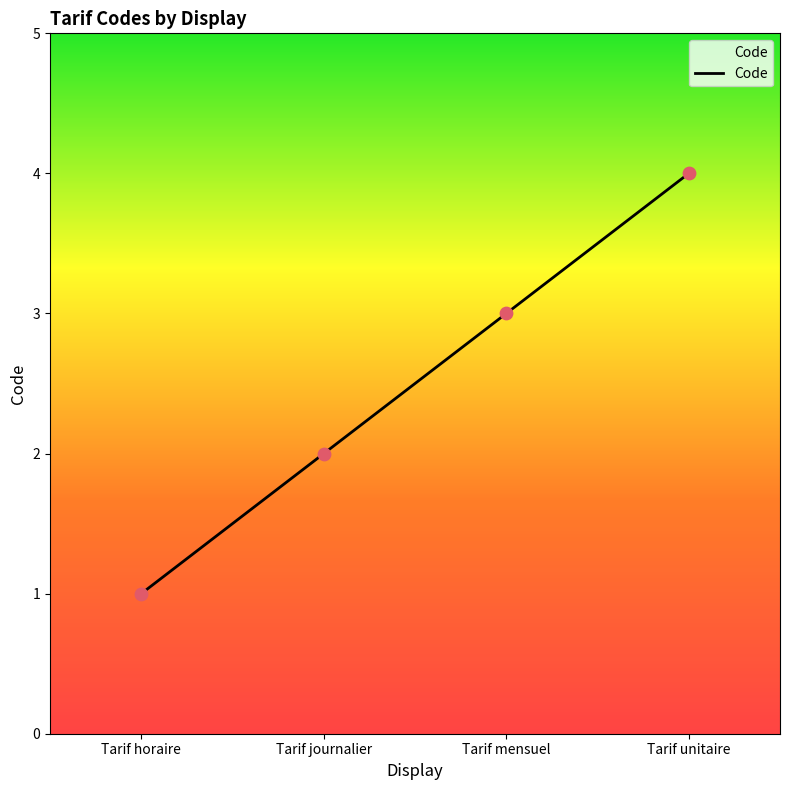

Between Tarif mensuel and Tarif unitaire, which is larger?

Tarif unitaire